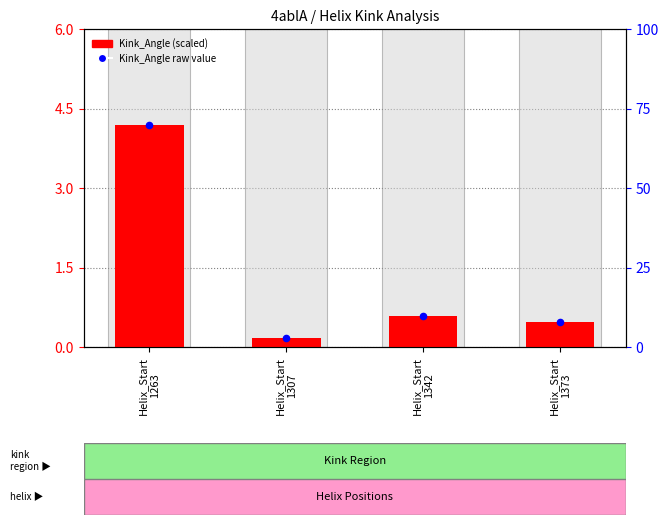

Is the value of Kink_Angle (scaled) at Helix_Start
1307 greater than the value of Kink_Angle percentile at Helix_Start
1373?

No